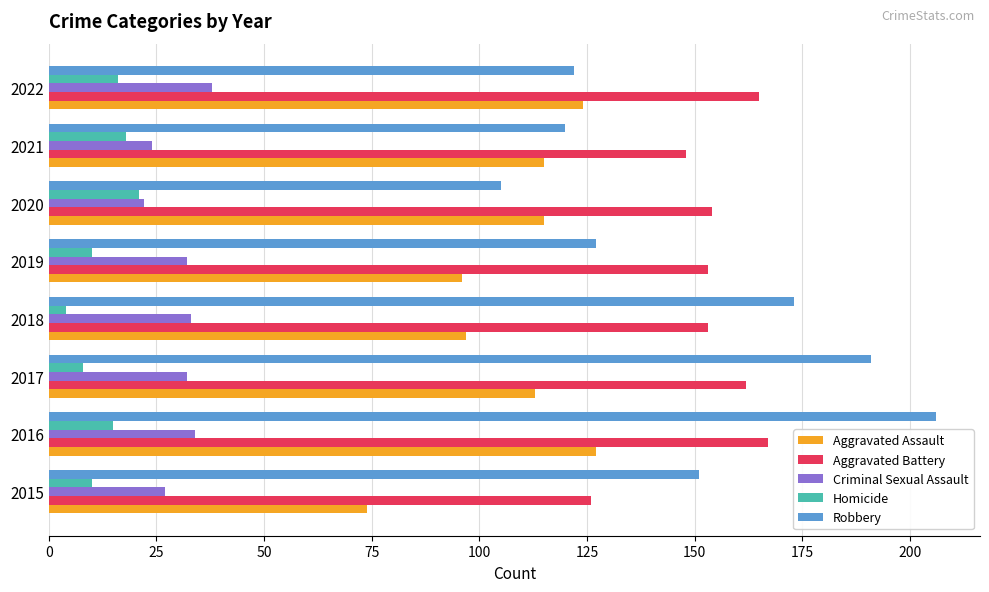

What value does the Aggravated Assault series have at 2022?

124